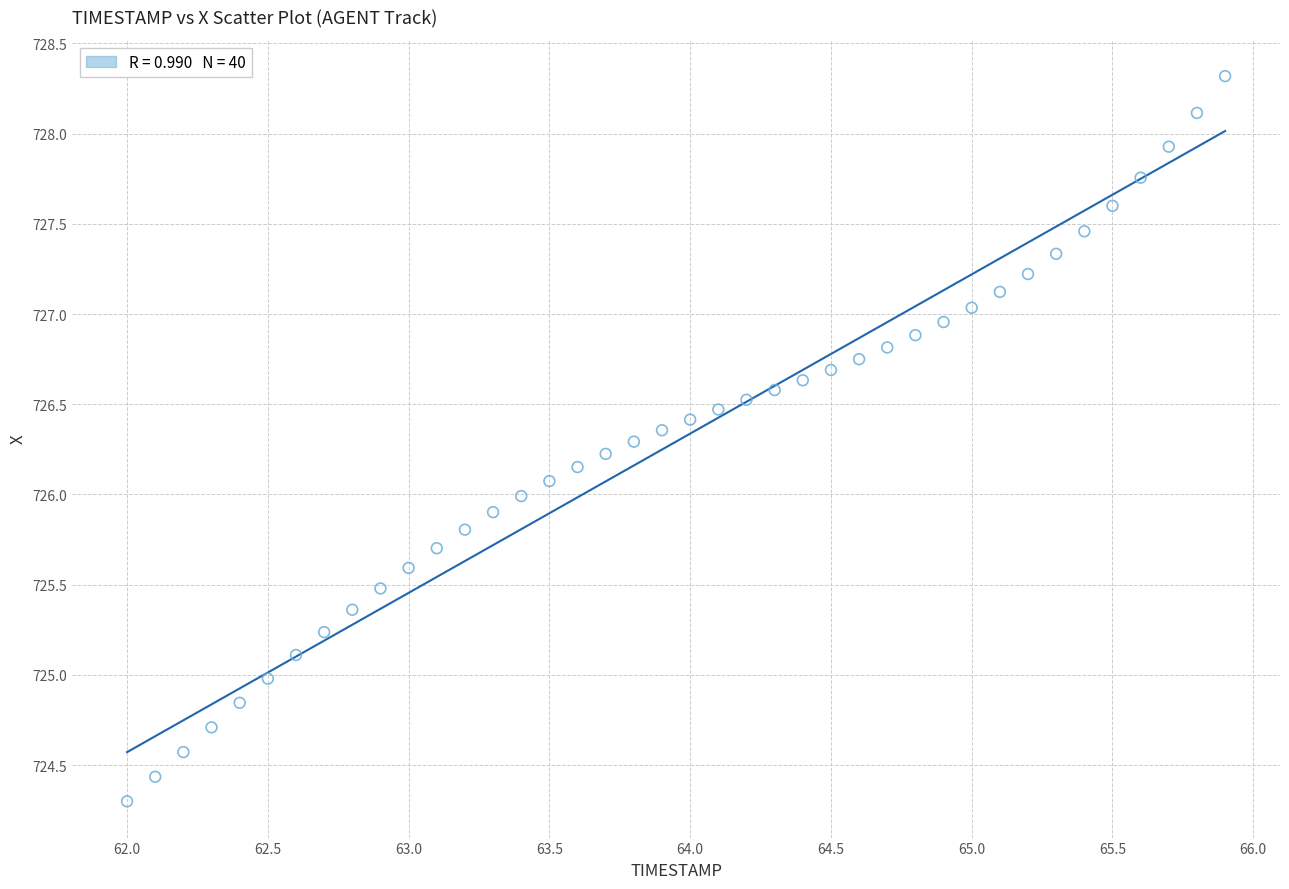

What is the range of X values (max minus min)?

3.9